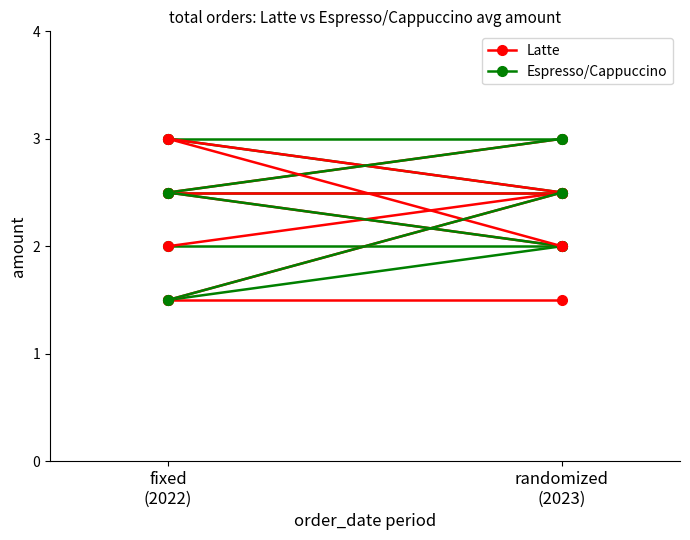

Is the value of Espresso/Cappuccino at randomized
(2023) greater than the value of Latte at randomized
(2023)?

Yes